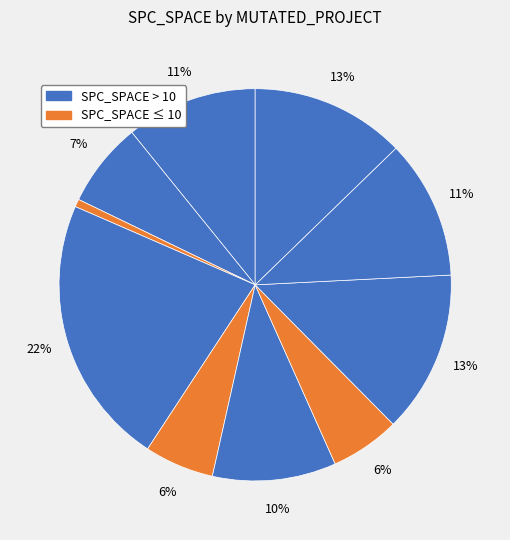

How many segments does this pie chart have?

10